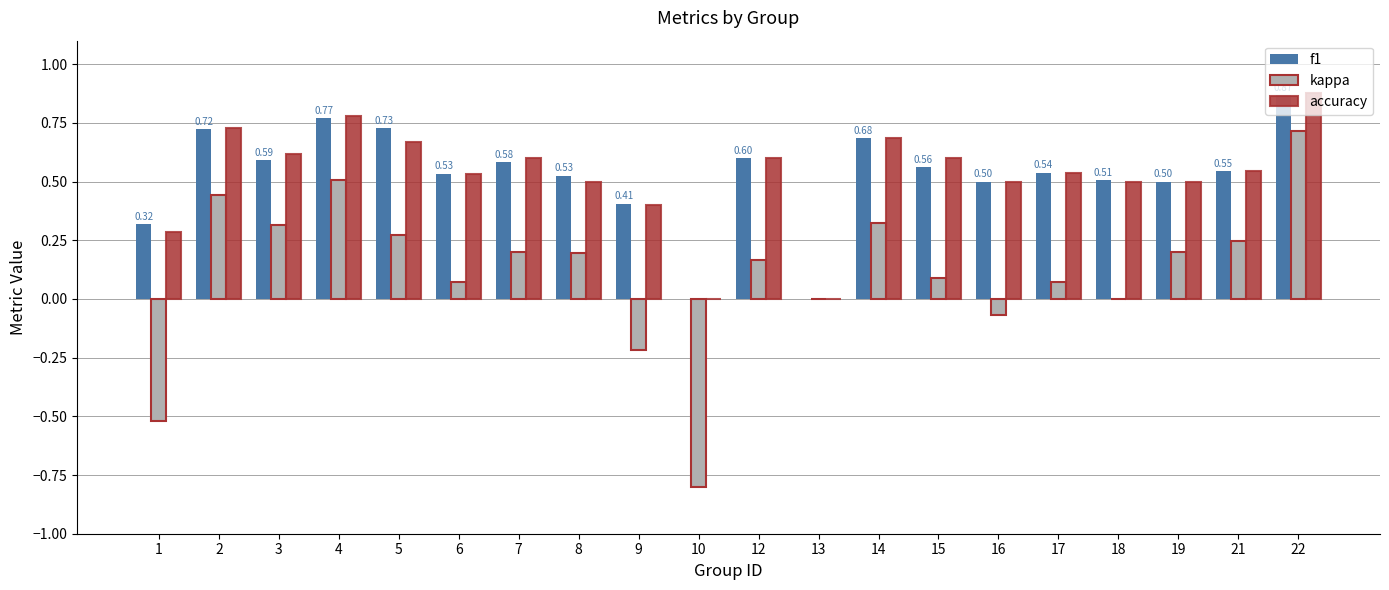

Count the number of categories in the chart.

20